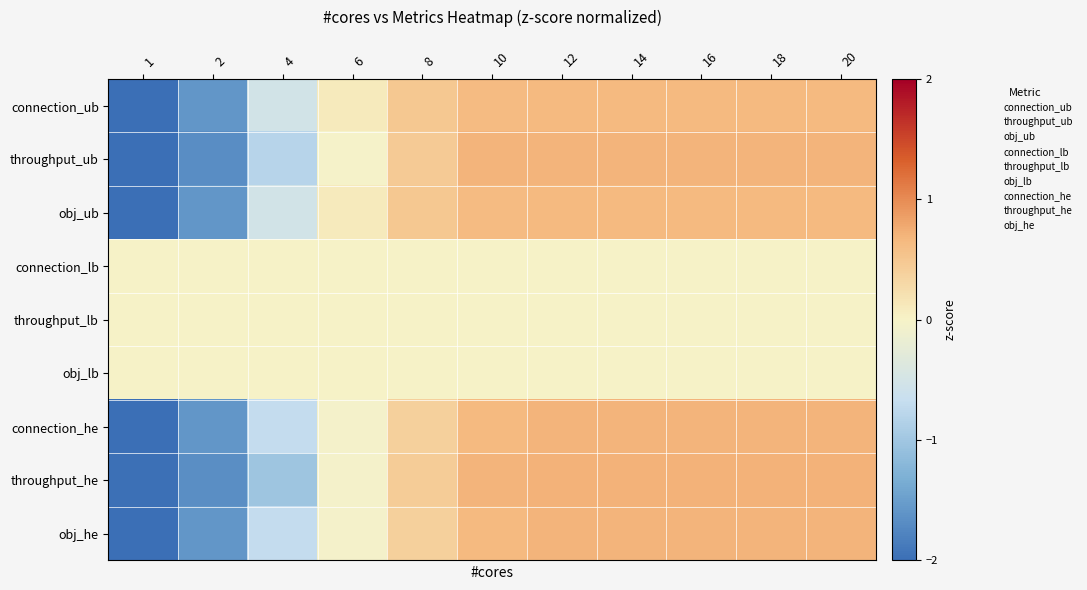

Reading left to right, what are all the values shown in this chart?

connection_ub: 1=-2.3	2=-1.6	4=-0.5	6=0.1	8=0.5	10=0.6	12=0.6	14=0.6	16=0.6	18=0.6	20=0.6
throughput_ub: 1=-2.1	2=-1.7	4=-0.8	6=-0.0	8=0.5	10=0.7	12=0.7	14=0.7	16=0.7	18=0.7	20=0.7
obj_ub: 1=-2.3	2=-1.6	4=-0.5	6=0.1	8=0.5	10=0.6	12=0.6	14=0.6	16=0.6	18=0.6	20=0.6
connection_lb: 1=0.0	2=0.0	4=0.0	6=0.0	8=0.0	10=0.0	12=0.0	14=0.0	16=0.0	18=0.0	20=0.0
throughput_lb: 1=0.0	2=0.0	4=0.0	6=0.0	8=0.0	10=0.0	12=0.0	14=0.0	16=0.0	18=0.0	20=0.0
obj_lb: 1=0.0	2=0.0	4=0.0	6=0.0	8=0.0	10=0.0	12=0.0	14=0.0	16=0.0	18=0.0	20=0.0
connection_he: 1=-2.2	2=-1.6	4=-0.7	6=-0.0	8=0.4	10=0.6	12=0.7	14=0.7	16=0.7	18=0.7	20=0.7
throughput_he: 1=-2.0	2=-1.7	4=-1.0	6=-0.0	8=0.4	10=0.7	12=0.7	14=0.7	16=0.7	18=0.7	20=0.7
obj_he: 1=-2.2	2=-1.6	4=-0.7	6=-0.0	8=0.4	10=0.6	12=0.7	14=0.7	16=0.7	18=0.7	20=0.7